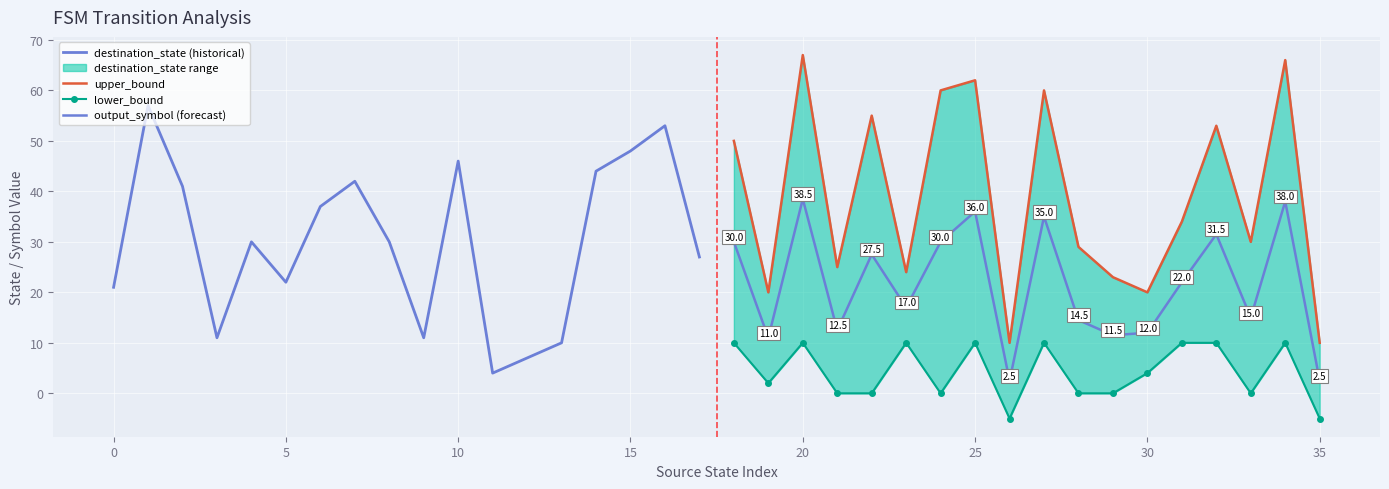

List the series in order of their peak value, highest first.

upper_bound, destination_state (historical), output_symbol (forecast), lower_bound